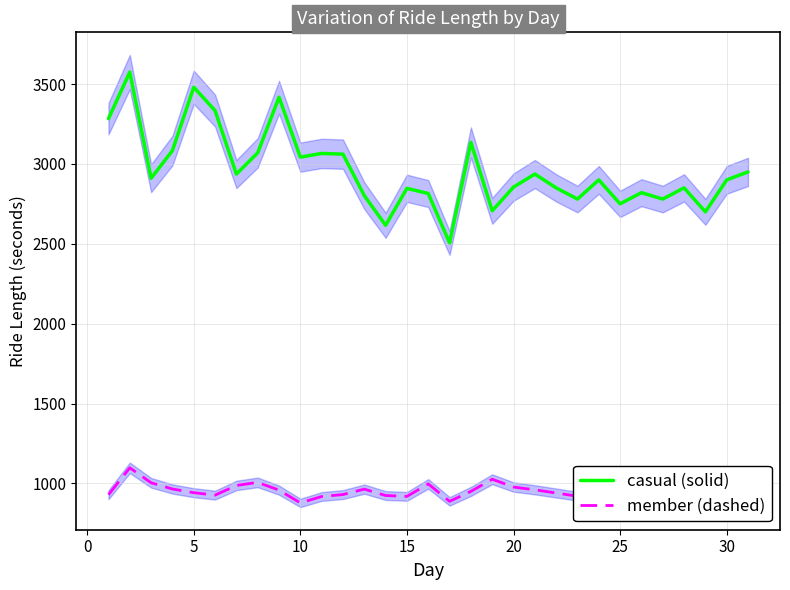

What is the difference between the second highest and second lowest values in the casual (solid) series?

864.1